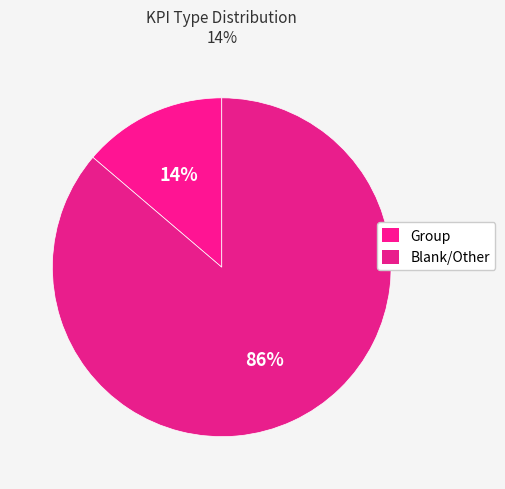

Rank the categories by value from highest to lowest.

, Group